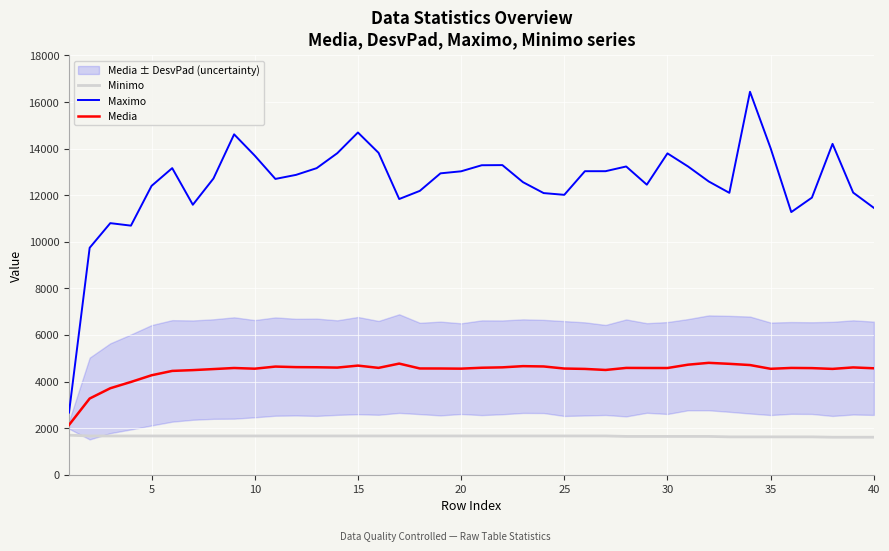

In Media, how many points are lower than both neighbors (excluding endpoints)?

8